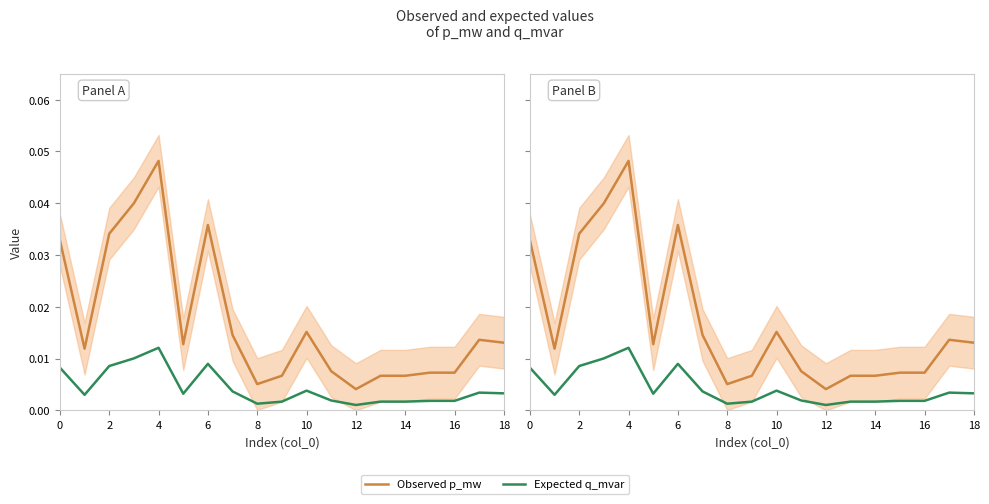

What is the sum of all Observed p_mw values?

0.3